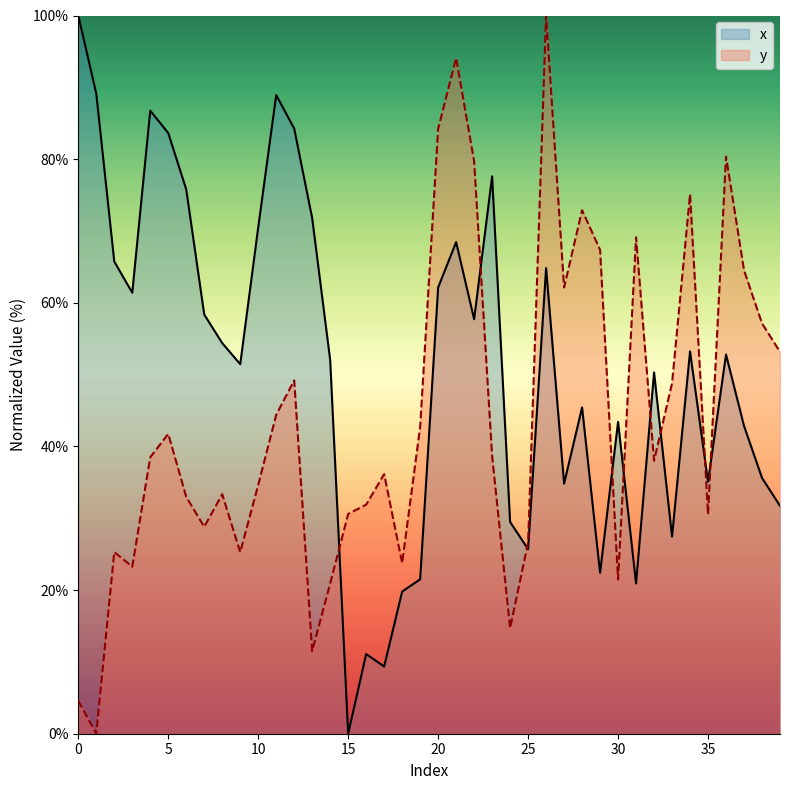

In y, how many points are higher than both neighbors (excluding endpoints)?

11